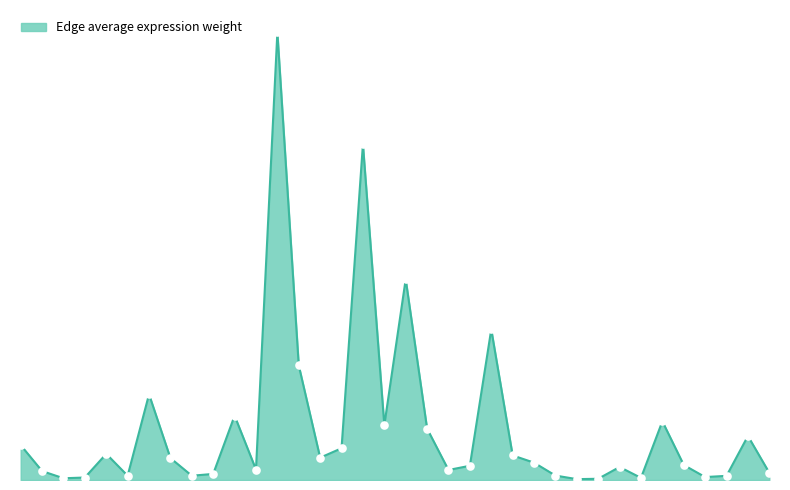

Reading right to left, list all the values displayed in this chart.

31.2	191.4	18.1	12.7	65.3	255.1	9.2	56.5	5.3	3.8	19.3	75.4	107.0	655.1	61.9	43.6	223.5	873.5	238.5	1460.5	138.0	97.1	498.2	1947.3	45.6	279.5	26.4	18.6	95.3	372.6	18.6	113.7	10.7	7.6	38.8	151.6